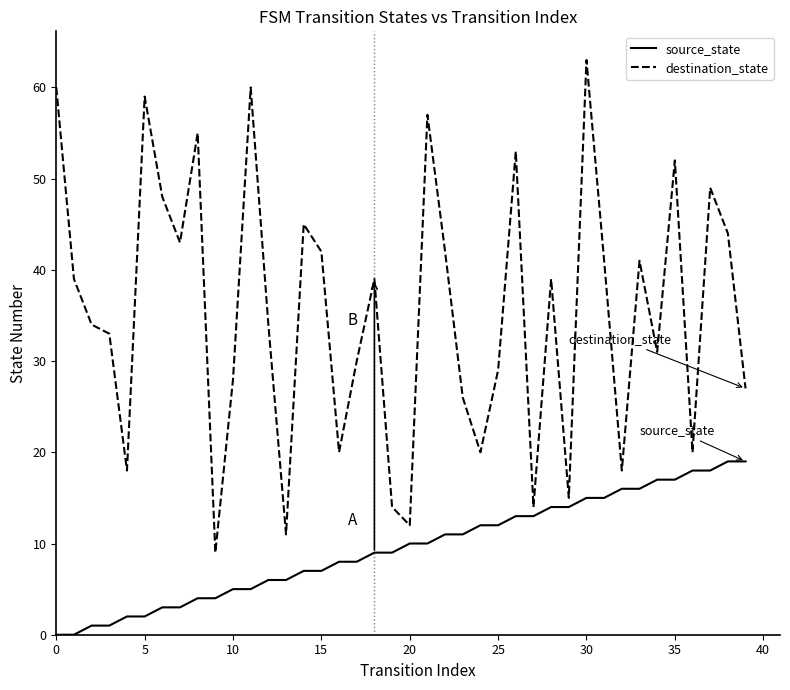

Rank the series by their average value, from highest to lowest.

destination_state, source_state